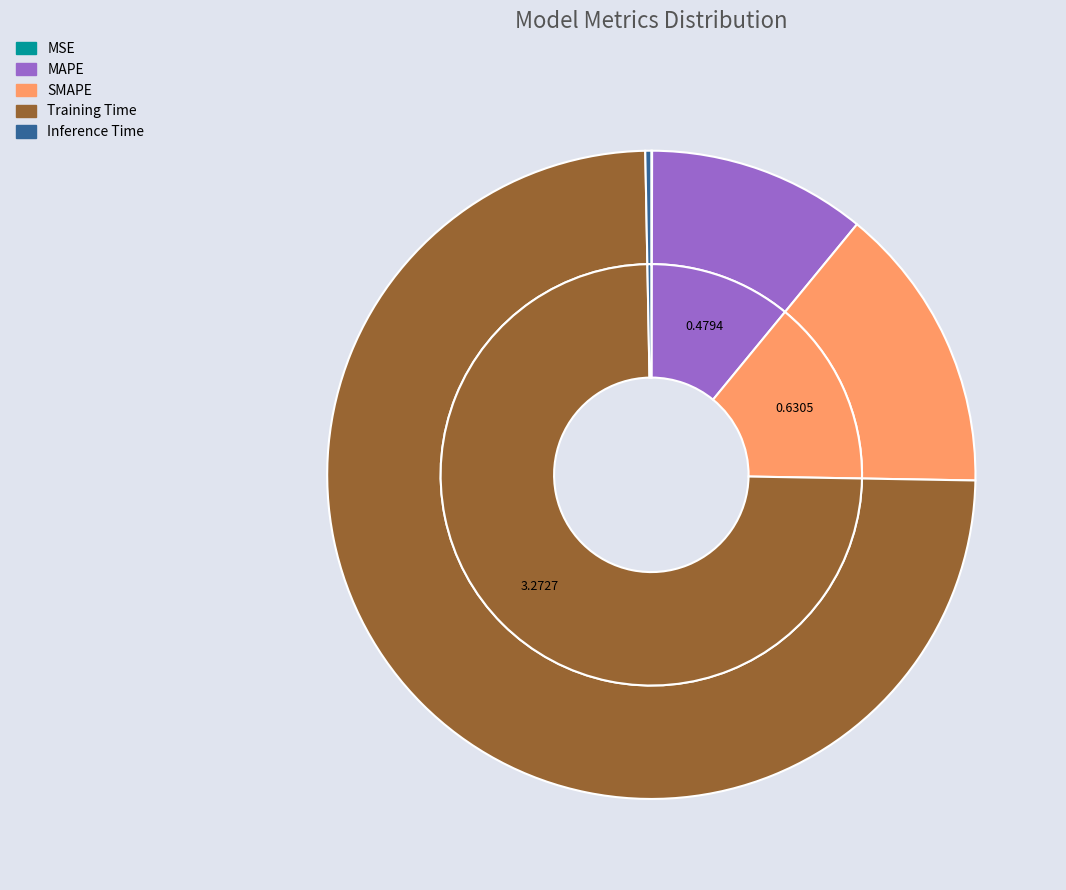

How many slices are in this pie chart?

5